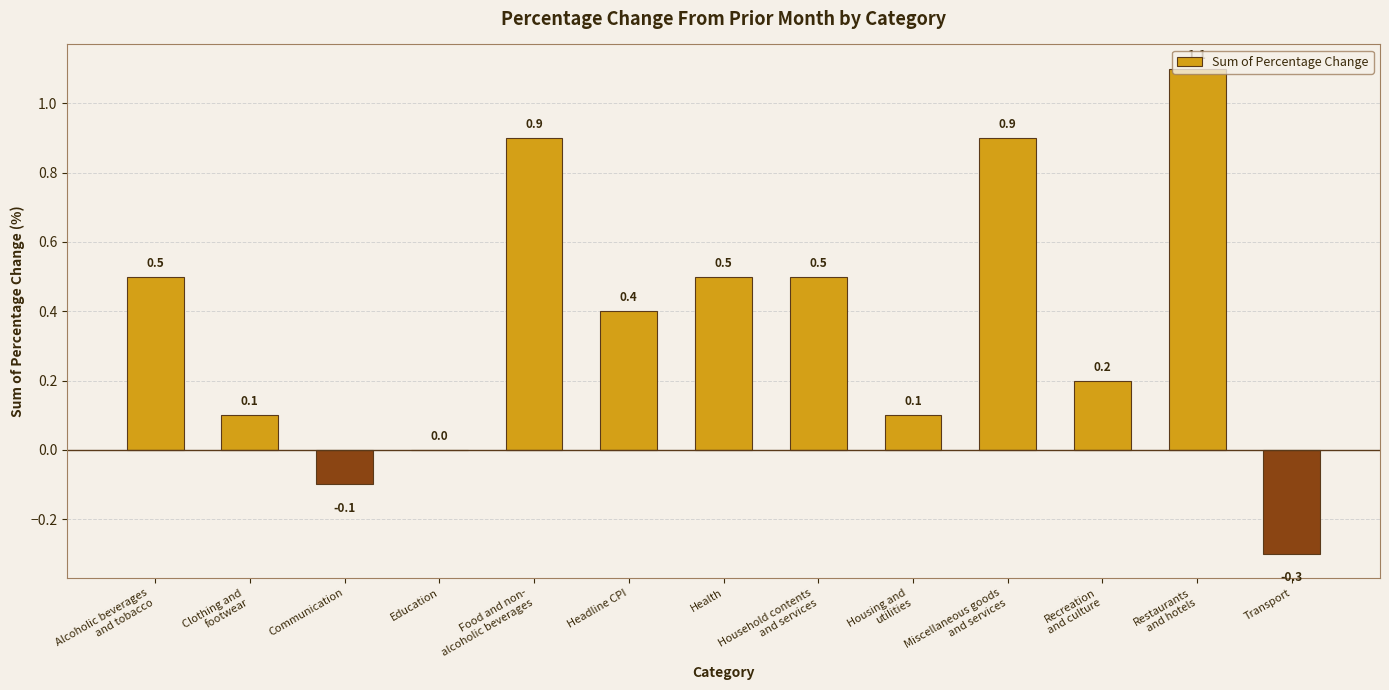

What is the greatest value displayed?

1.1